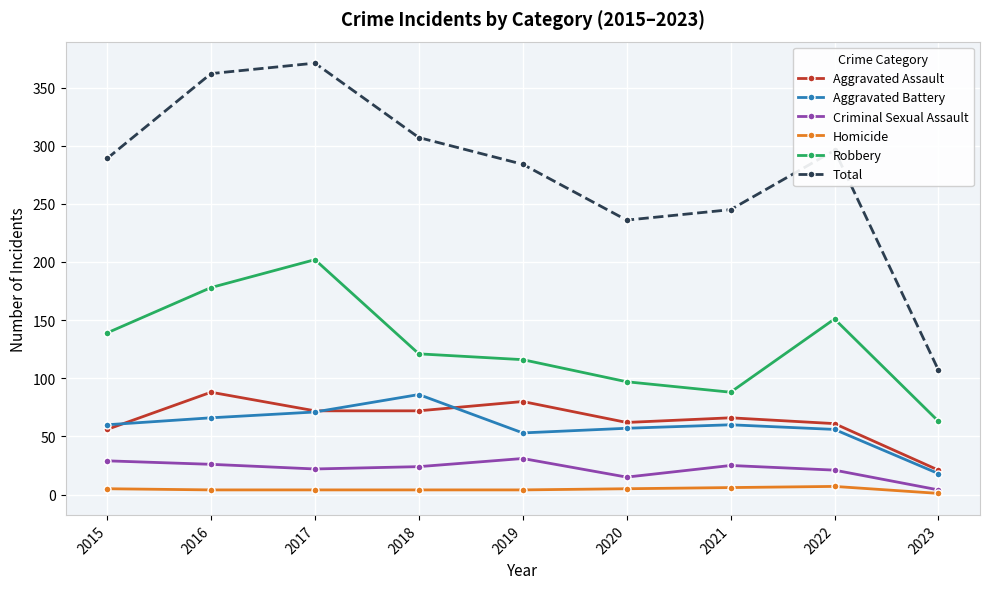

How many data points does each series have?

9